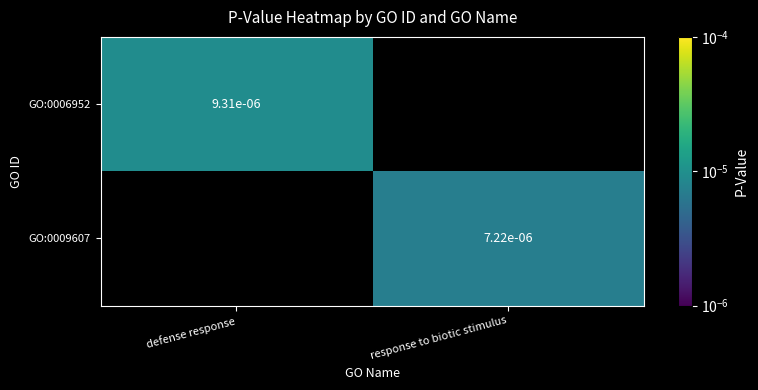

Which category has the highest value across all series?

defense response